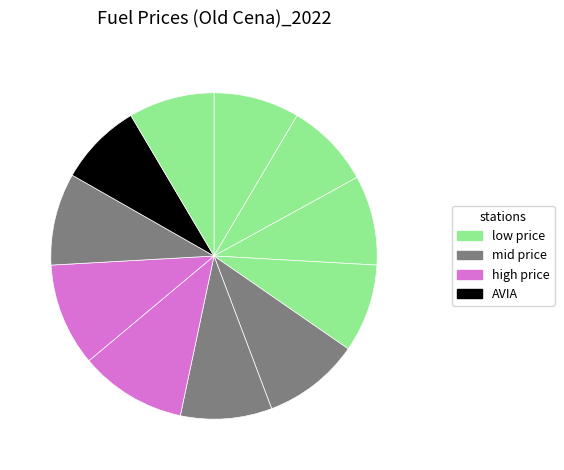

How many slices are in this pie chart?

11